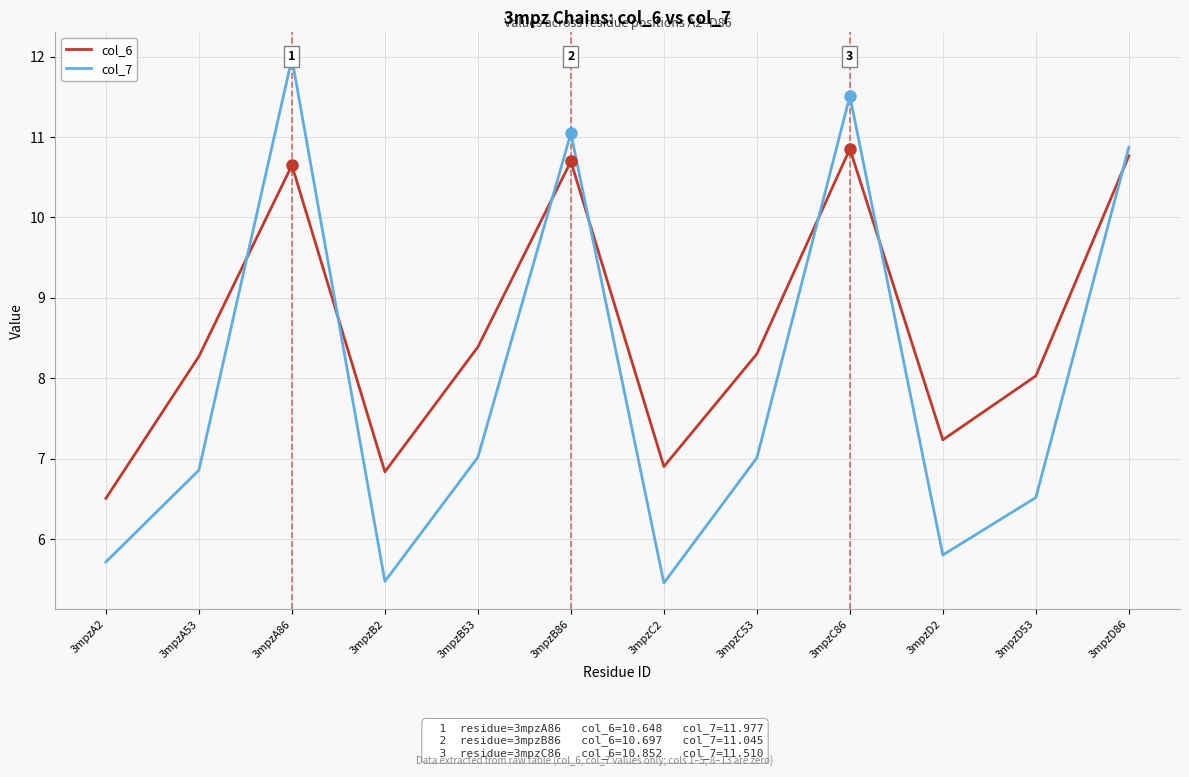

What is the average value of the col_7 series?

7.9